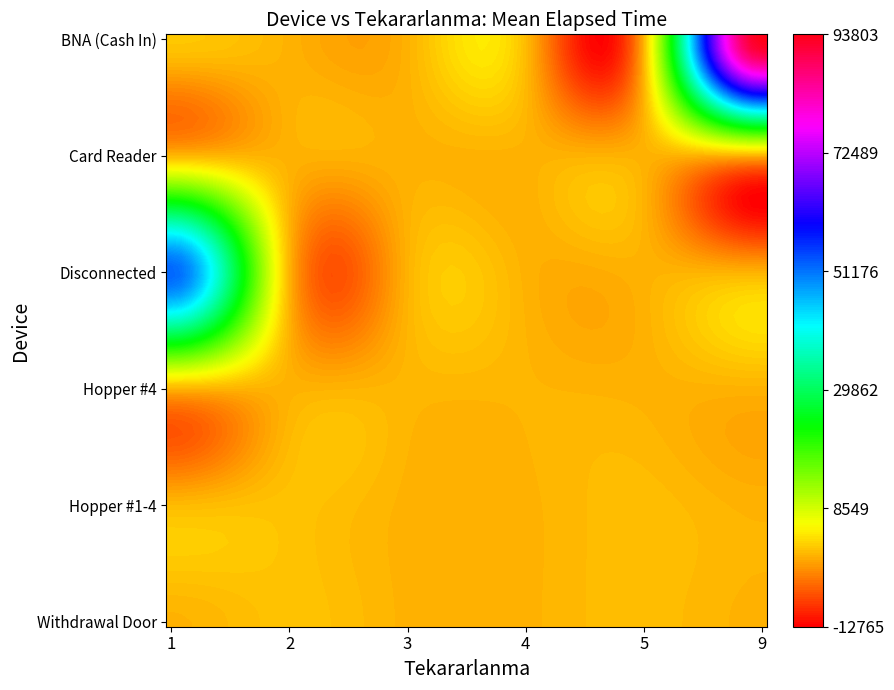

Reading left to right, list all the values displayed in this chart.

BNA (Cash In): 1=1540.0	2=0.0	3=0.0	4=677.5	5=0.0	9=93802.5
Card Reader: 1=280.0	2=0.0	3=0.0	4=0.0	5=0.0	9=20.0
Disconnected: 1=52227.5	2=190.0	3=0.0	4=0.0	5=0.0	9=0.0
Hopper #4: 1=135.0	2=15.0	3=280.0	4=200.0	5=0.0	9=0.0
Hopper #1-4: 1=601.2	2=1170.0	3=0.0	4=0.0	5=790.0	9=0.0
Withdrawal Door: 1=55.0	2=1175.0	3=0.0	4=0.0	5=790.0	9=0.0